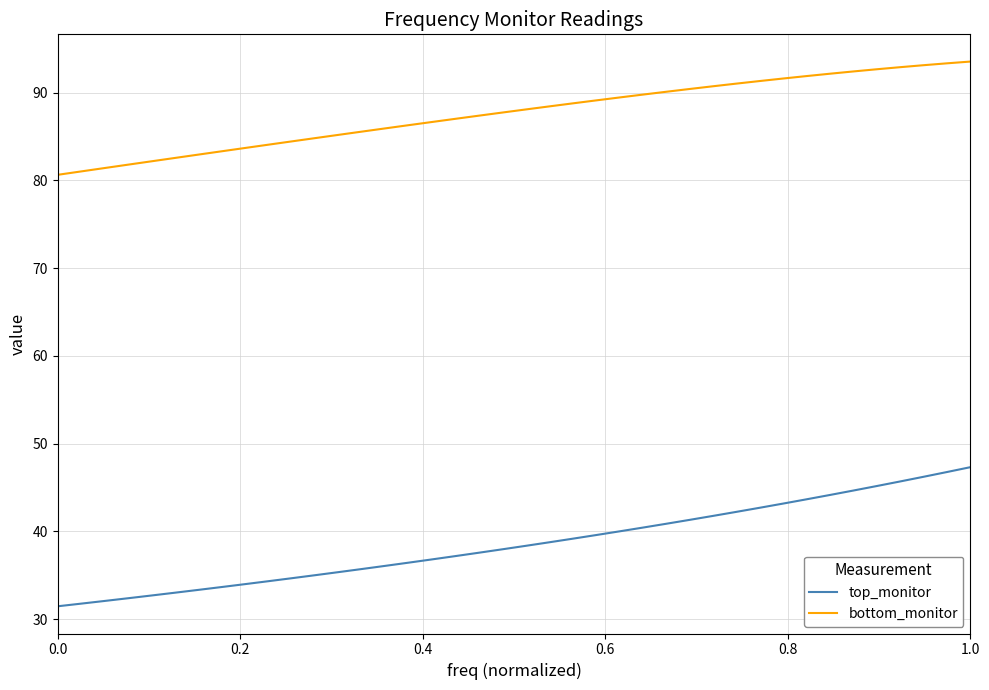

Which series has the widest spread of values?

top_monitor